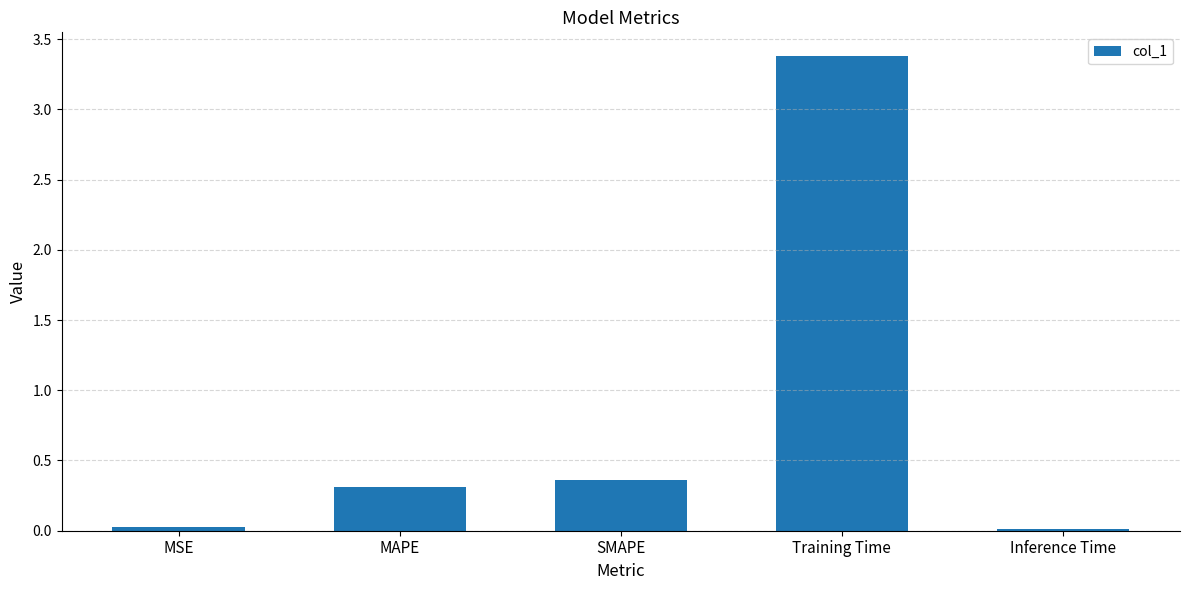

What is the difference between the maximum and minimum values?

3.4